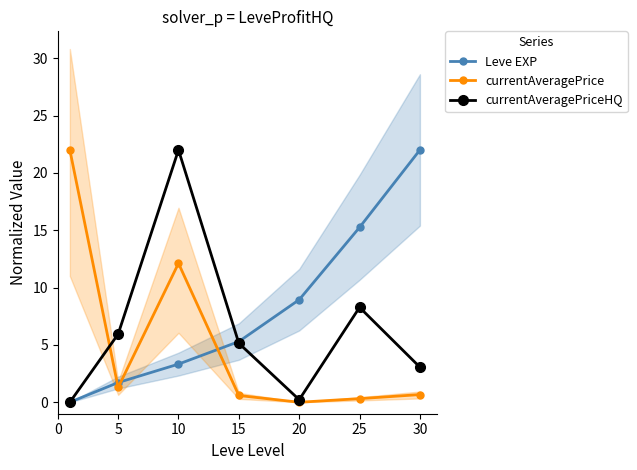

True or false: currentAveragePrice has a value of 12.1 at 10.

True